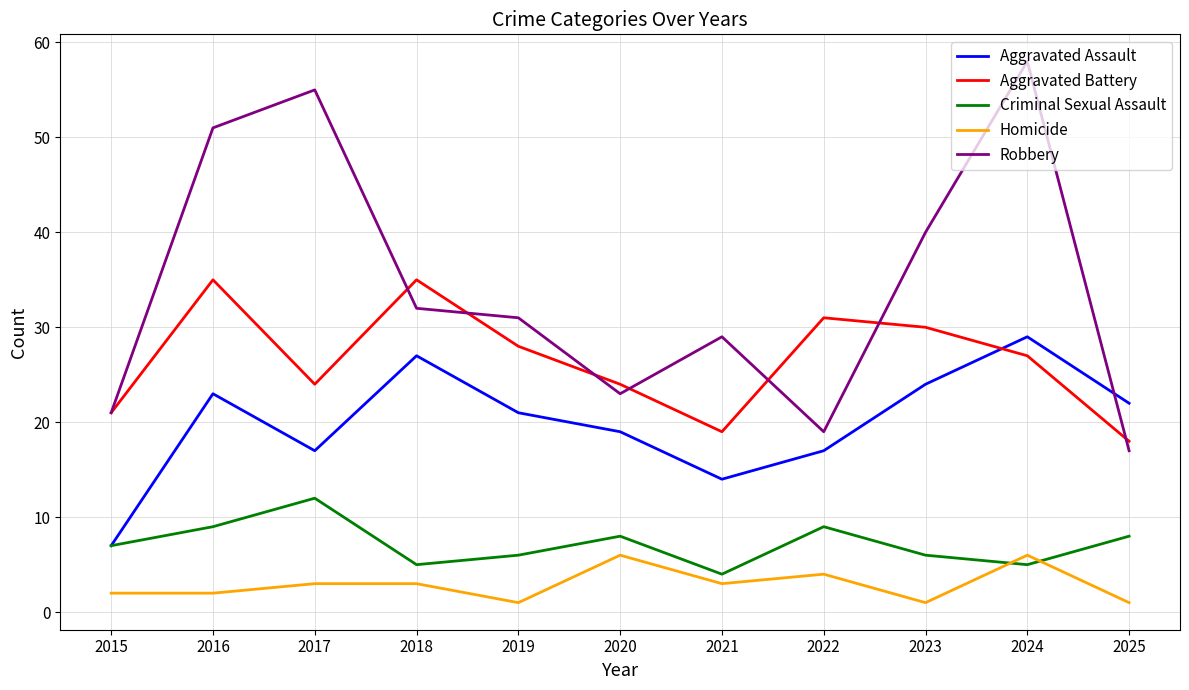

What is the highest value of the Criminal Sexual Assault series?

12